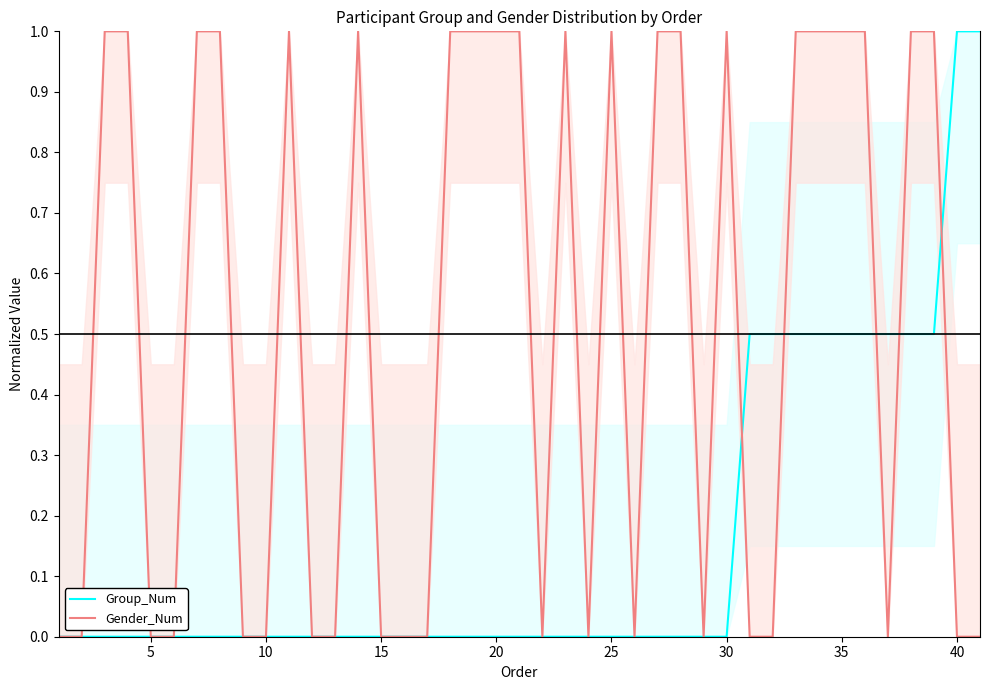

Count the Group_Num values in the range 0 to 1.

40